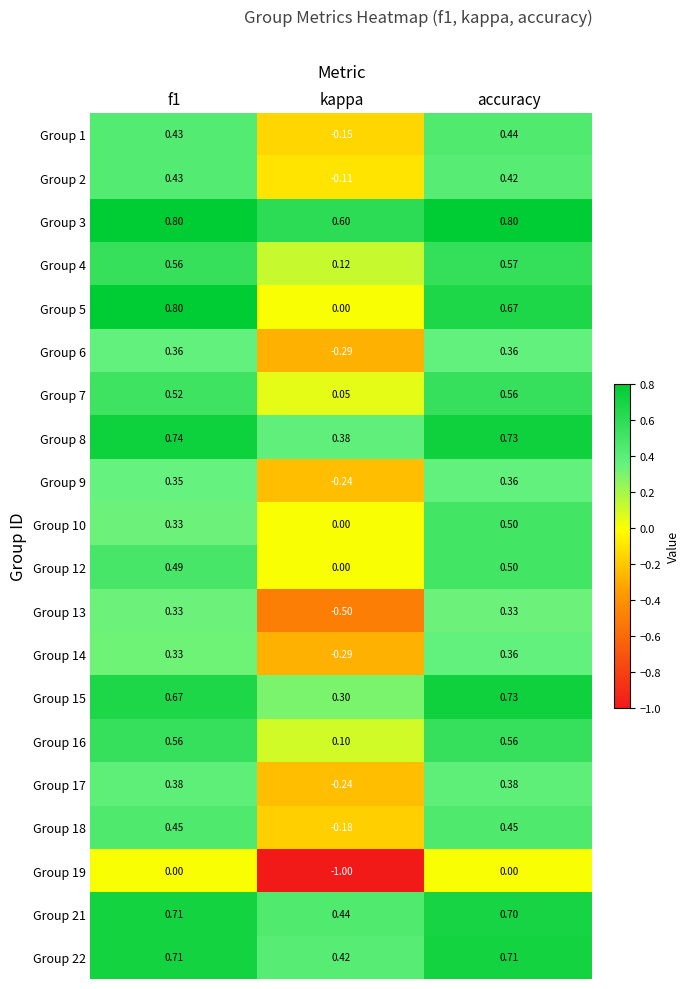

Is the value of Group 16 at accuracy greater than the value of Group 13 at f1?

Yes